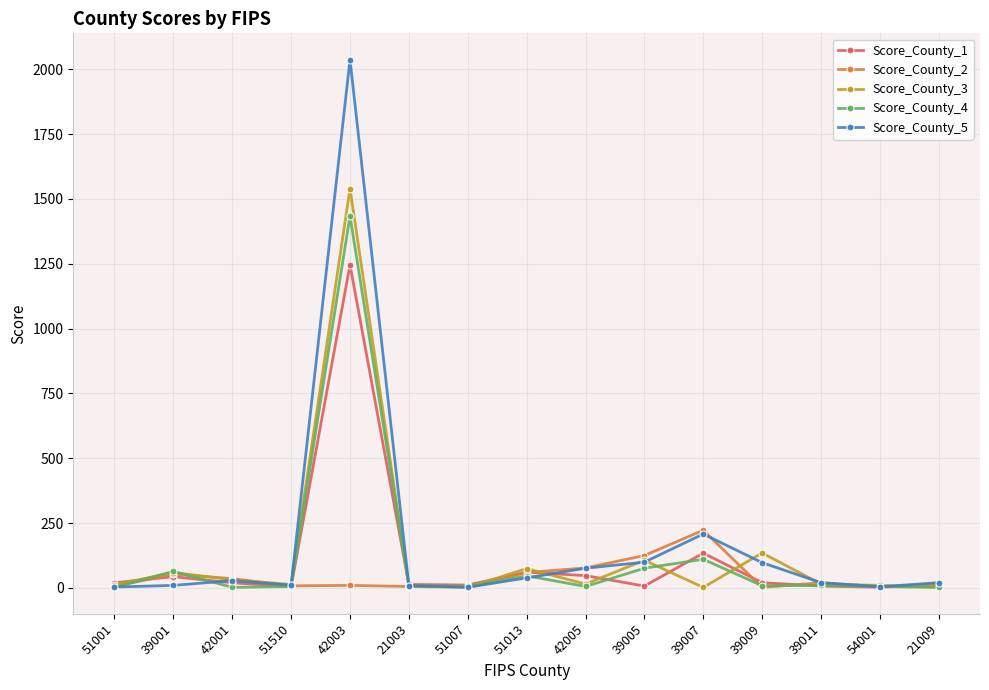

How many categories are shown in the chart?

15